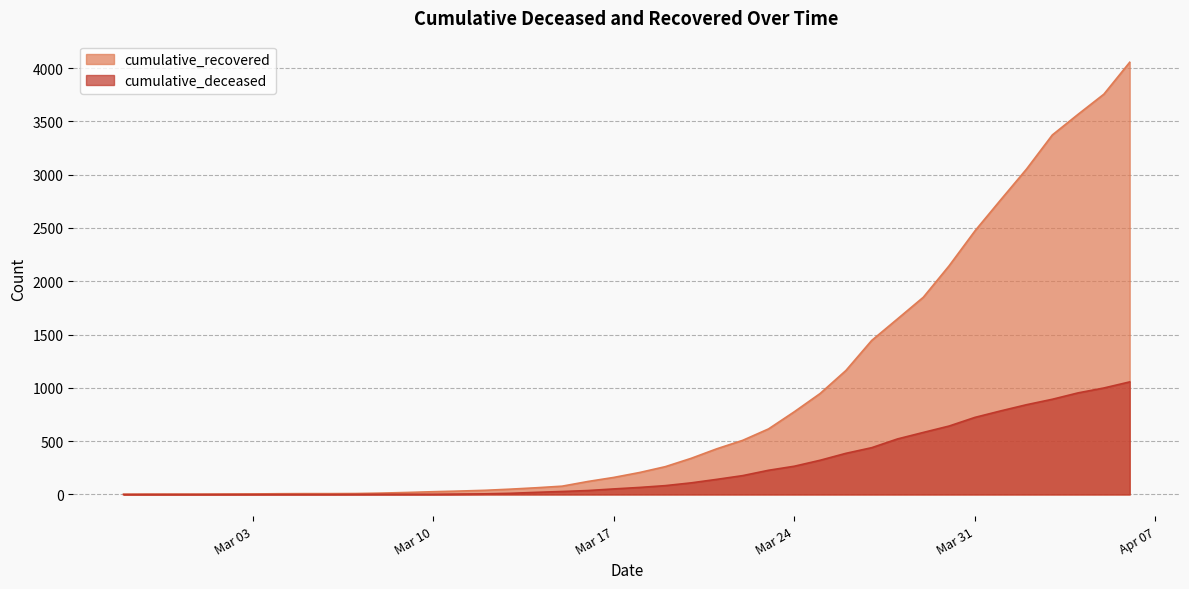

Reading left to right, what are all the values shown in this chart?

cumulative_recovered: 2	3	3	3	4	5	7	8	8	9	13	19	26	32	39	50	63	78	122	160	206	261	339	429	508	615	776	947	1163	1445	1647	1850	2145	2472	2764	3052	3372	3566	3755	4054
cumulative_deceased: 0	0	0	0	0	0	0	0	0	1	2	2	2	4	6	11	20	28	37	52	66	83	109	142	177	227	265	321	386	439	521	582	642	723	784	842	893	953	999	1056